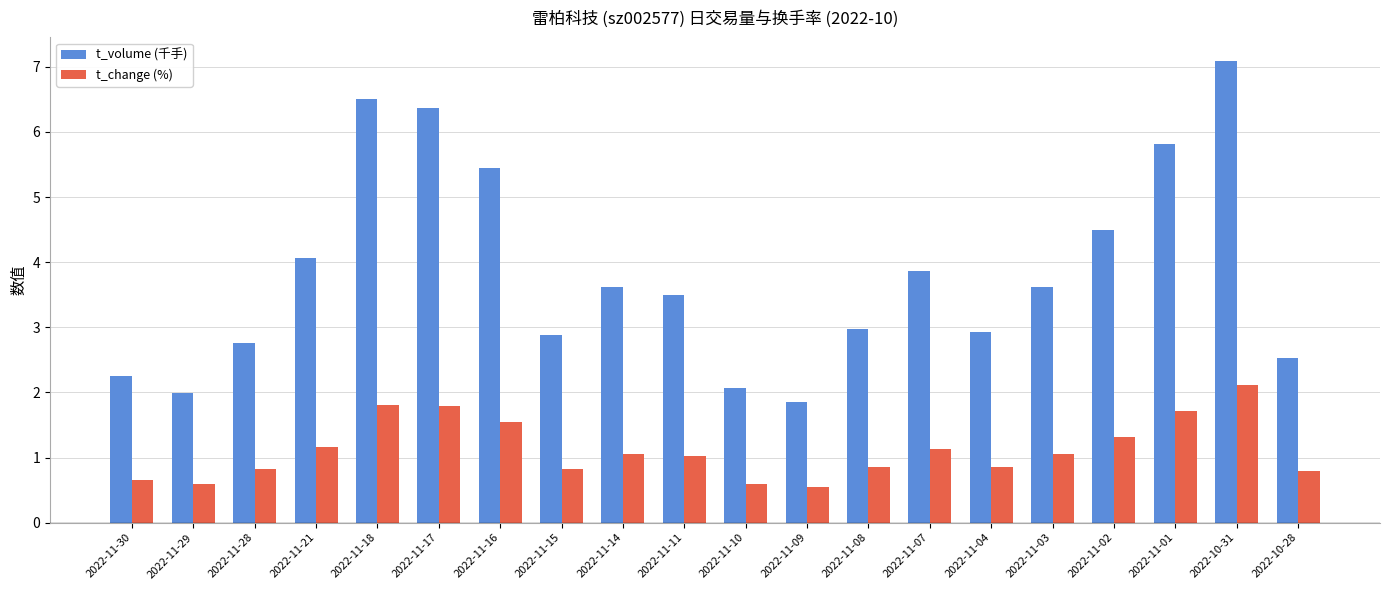

What is the label of the 18th bar from the left?

2022-11-01